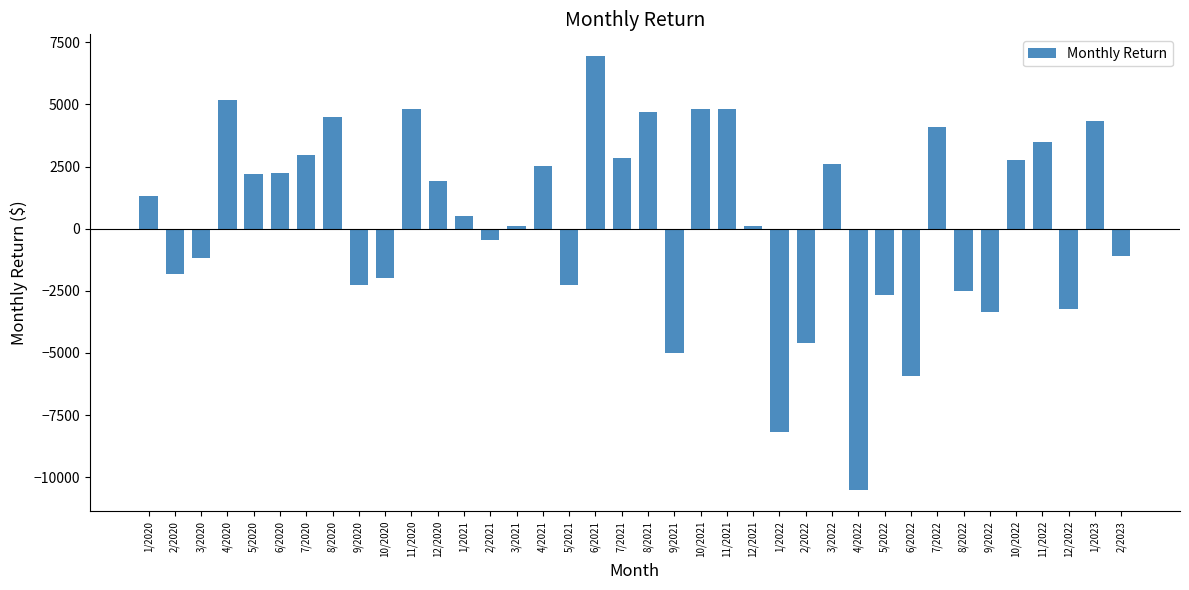

Are the bars horizontal?

No